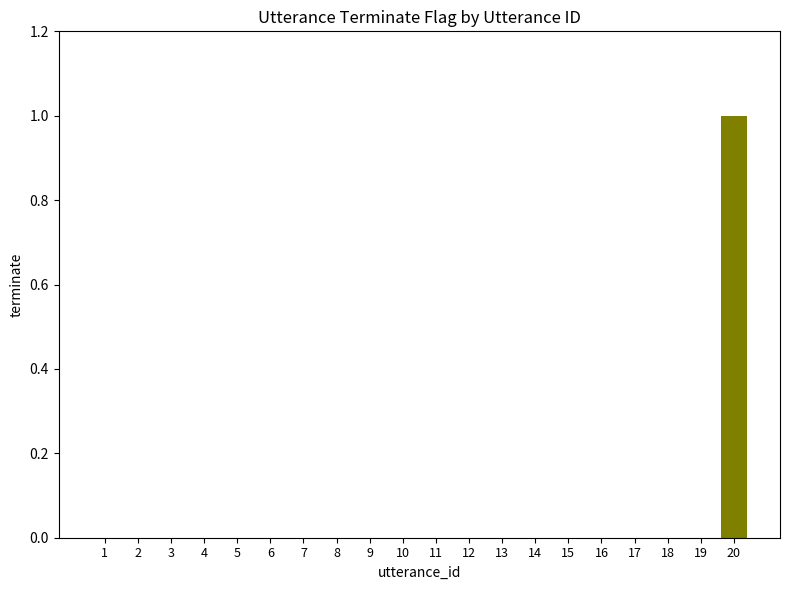

The chart shows a value of 1 at 11. True or false?

False